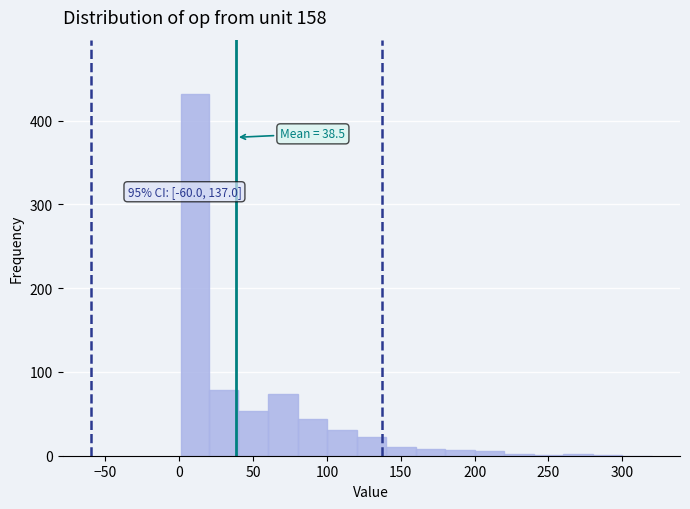

Around what value on the x-axis is the tallest bar? Give the approximate position of its centre, as read against the axis.

10